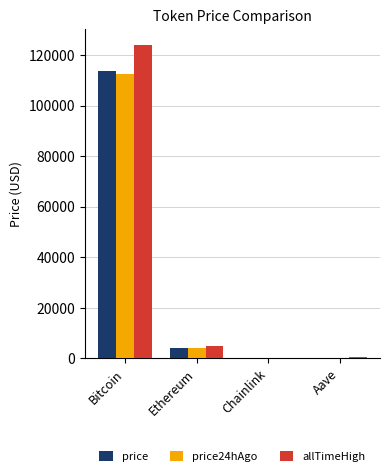

How many series are shown in this chart?

3